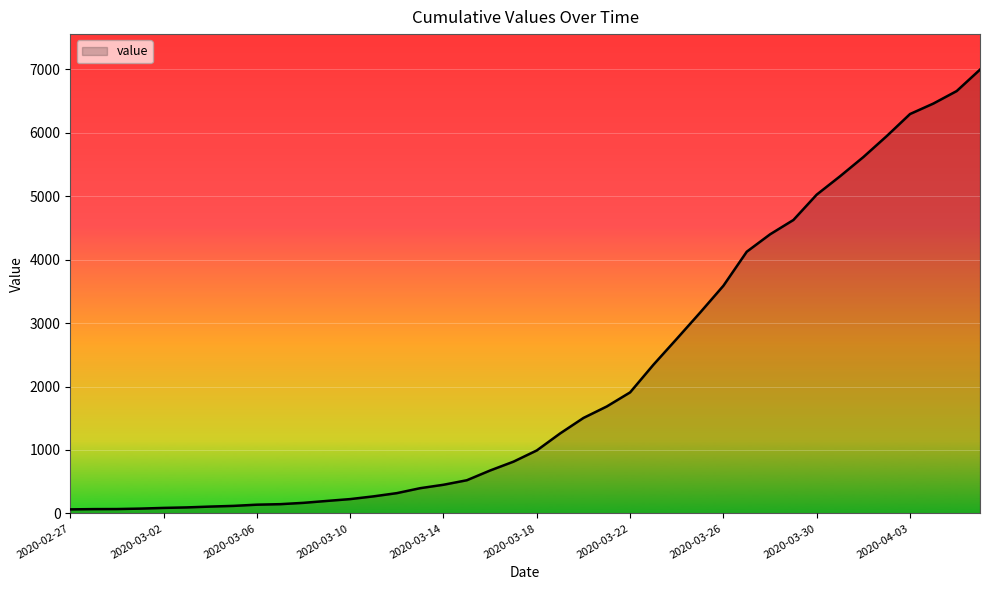

What is the difference between the maximum and minimum values?

6931